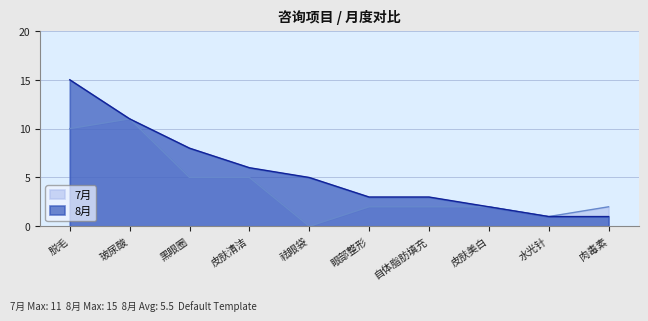

Is it true that 8月 equals 15 at 脱毛?

True